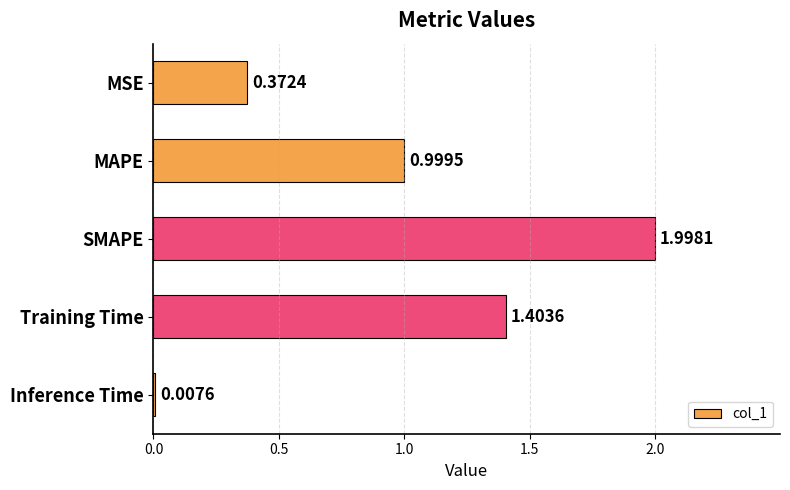

What is the label of the 1st bar from the bottom?

Inference Time